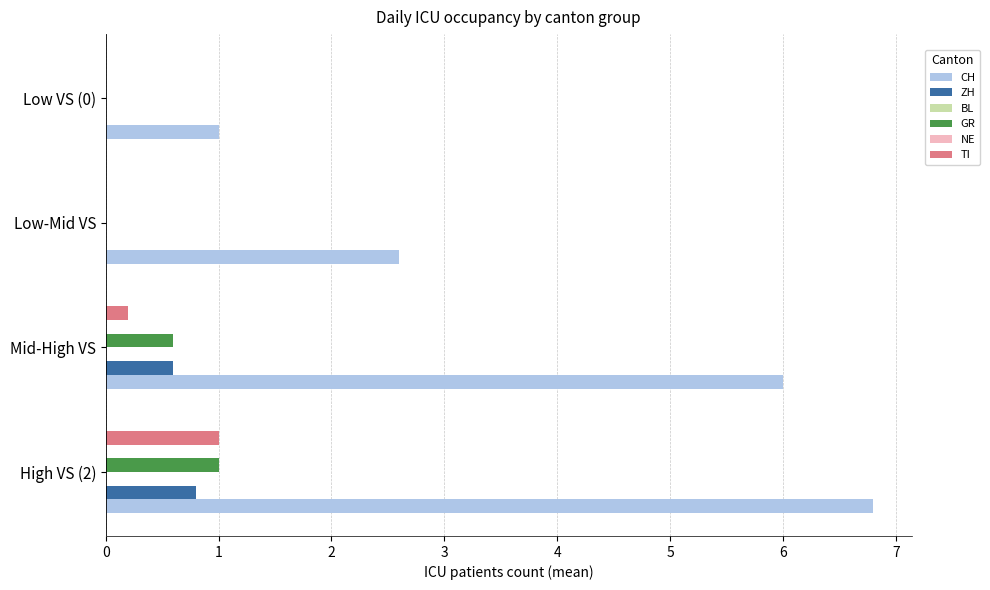

How many values in the CH series are below 6?

2